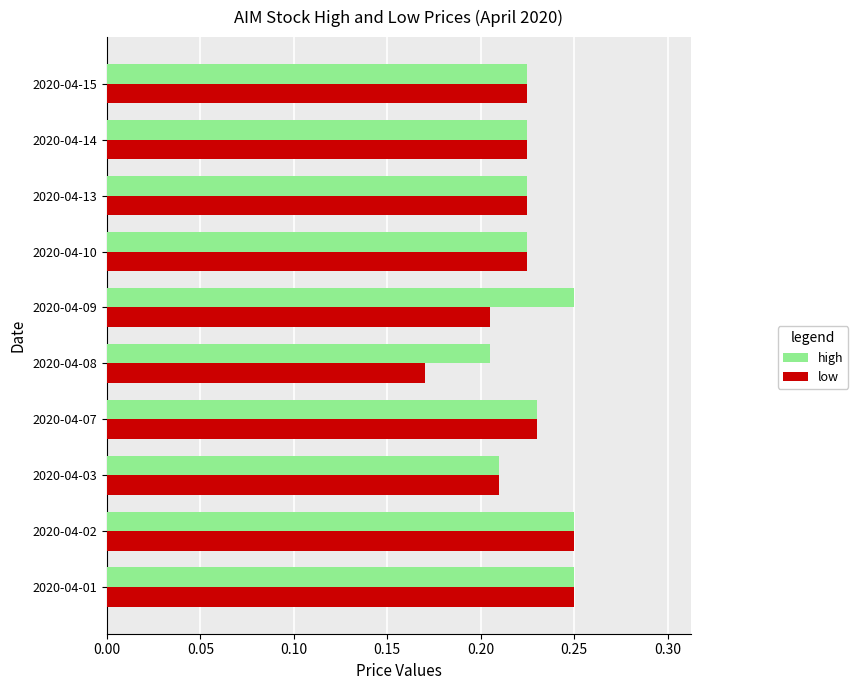

Where is low nearest to the value 0?

2020-04-08